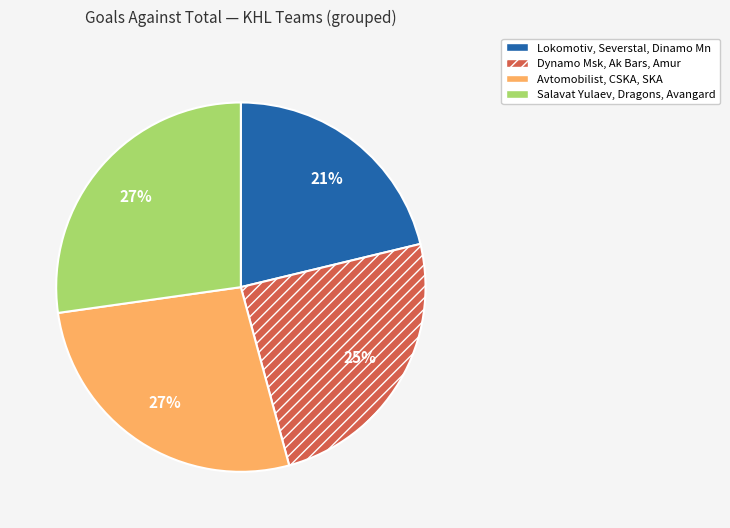

To the nearest percent, what is the difference between the largest and smallest slice percentages?

6%